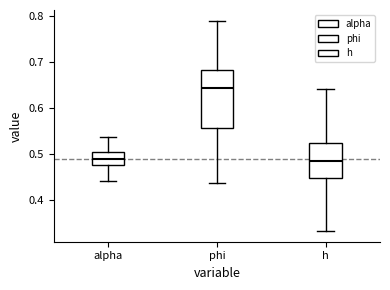

Which box's median line is the highest?

phi